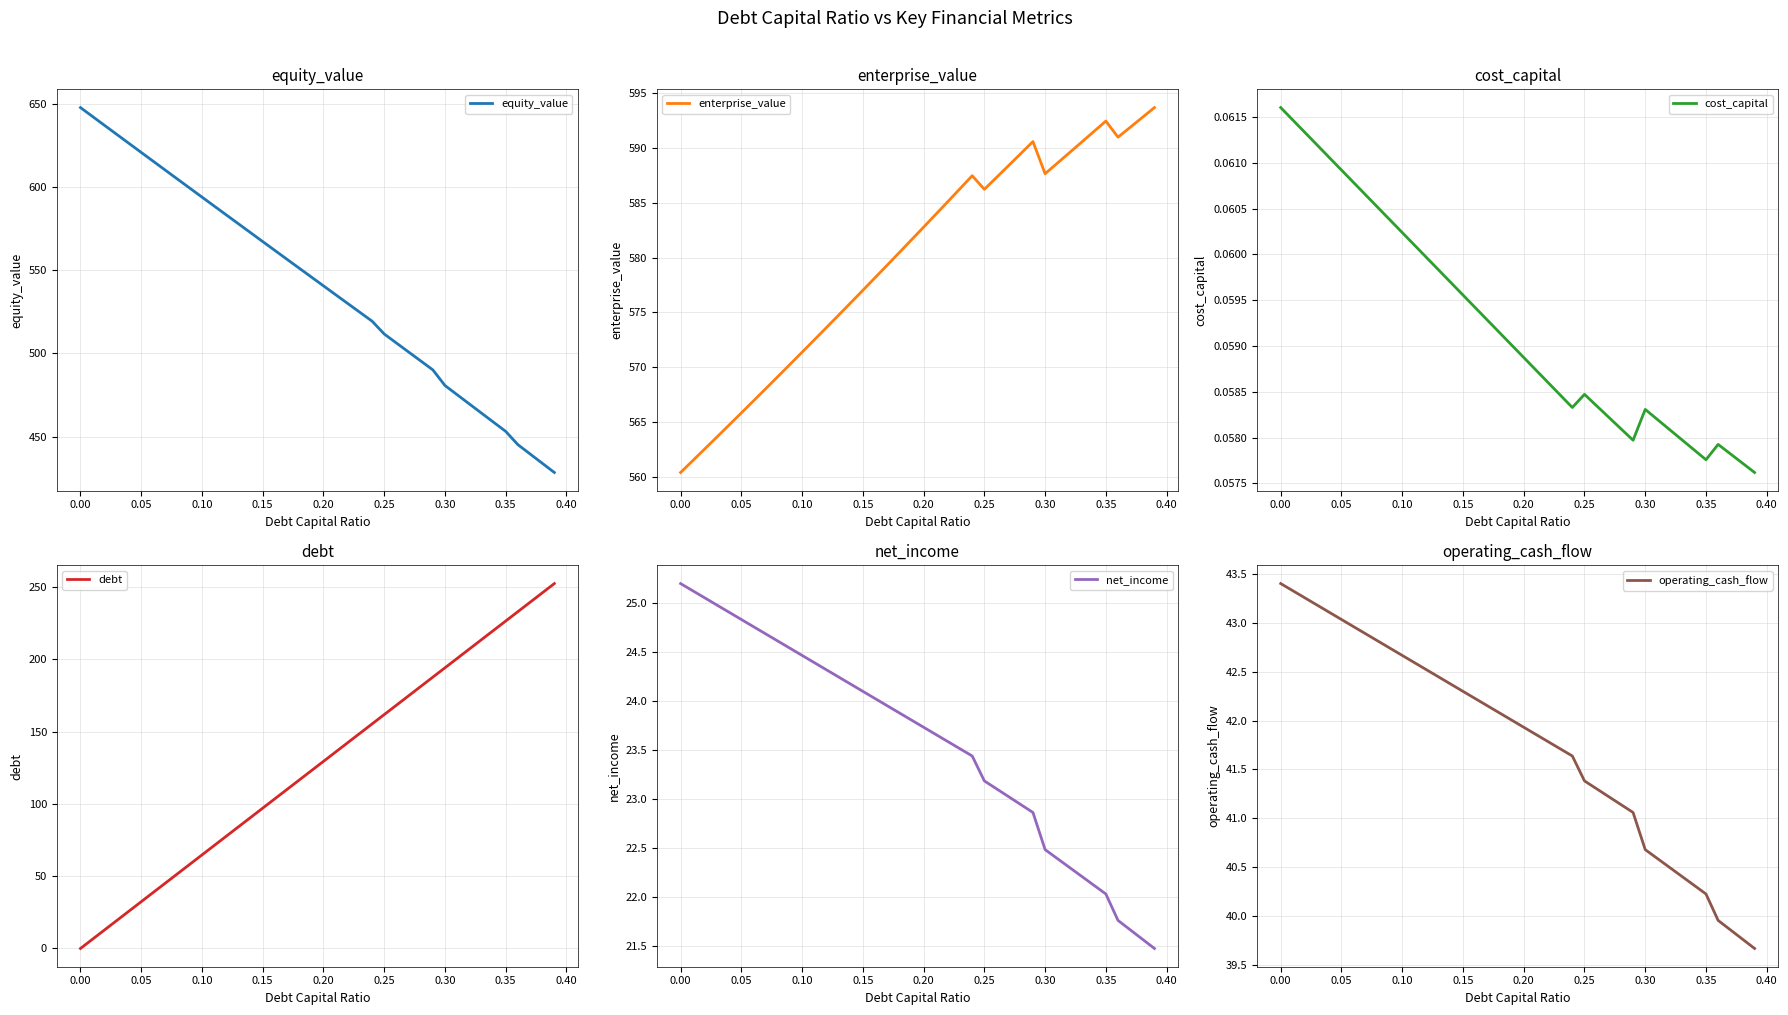

True or false: equity_value and cost_capital cross at least once.

False